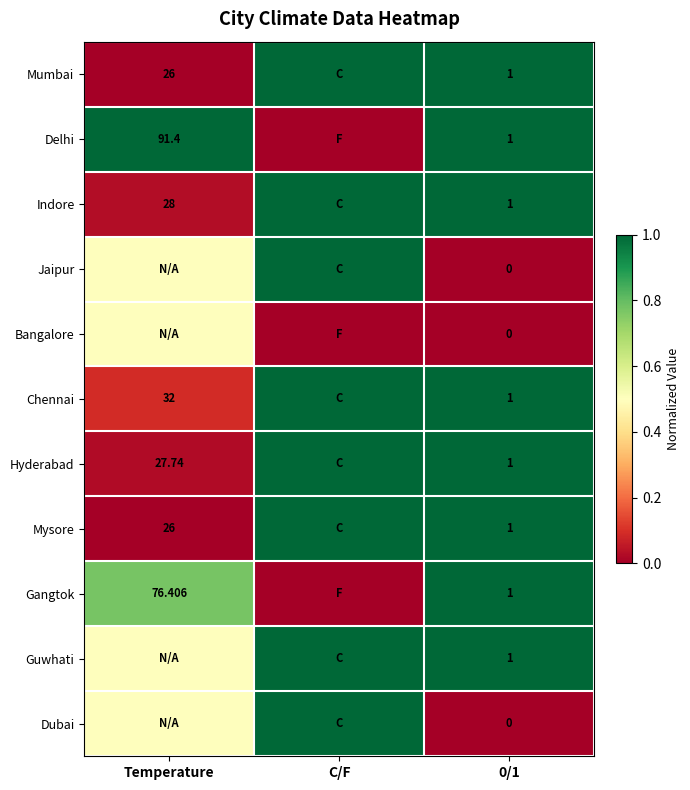

Is the value of Hyderabad at 0/1 greater than the value of Mumbai at Temperature?

No